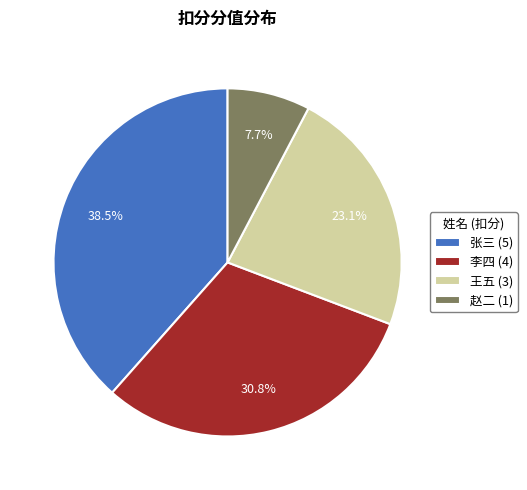

Approximately how many times larger is the value at 张三 (5) compared to 李四 (4)?

1.2